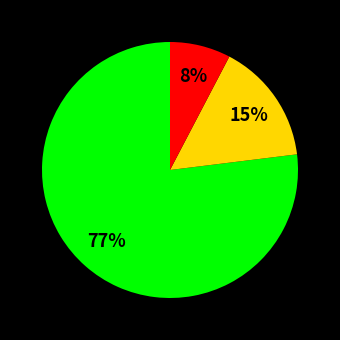

Is there any slice that represents more than half of the pie?

Yes